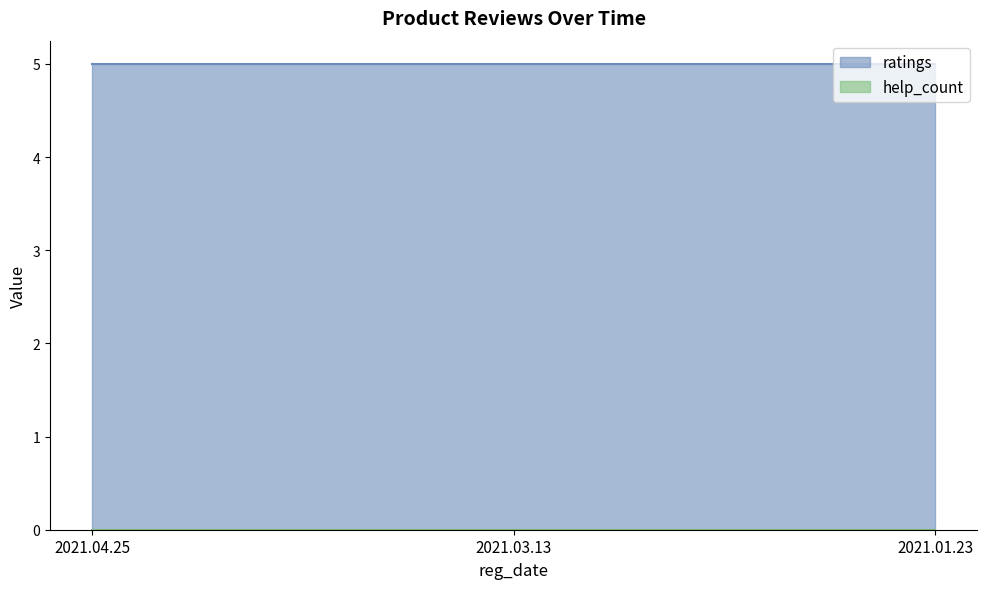

What is the total value across all series at 2021.03.13?

5